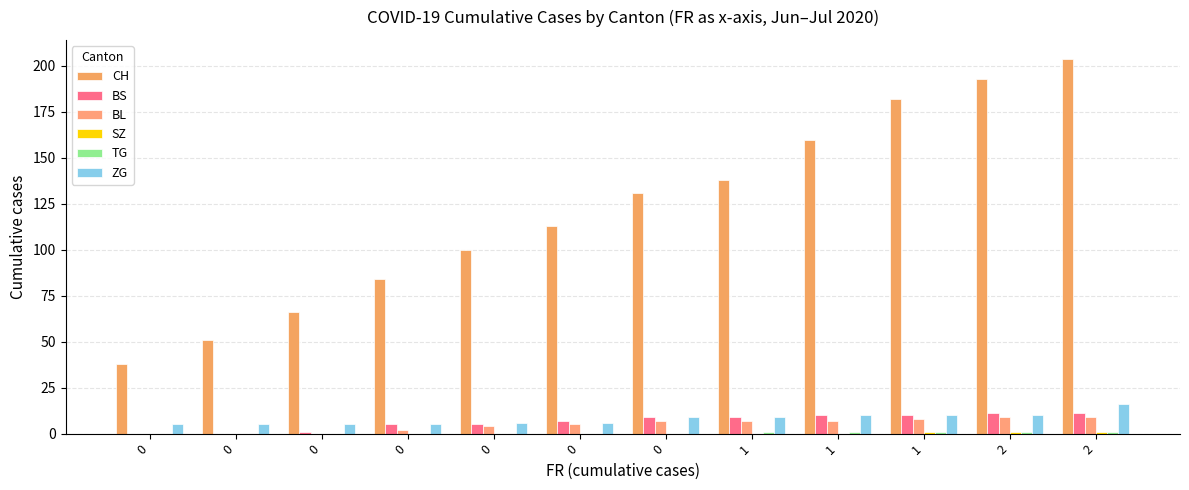

Is the value of BL at 1 greater than the value of SZ at 1?

Yes